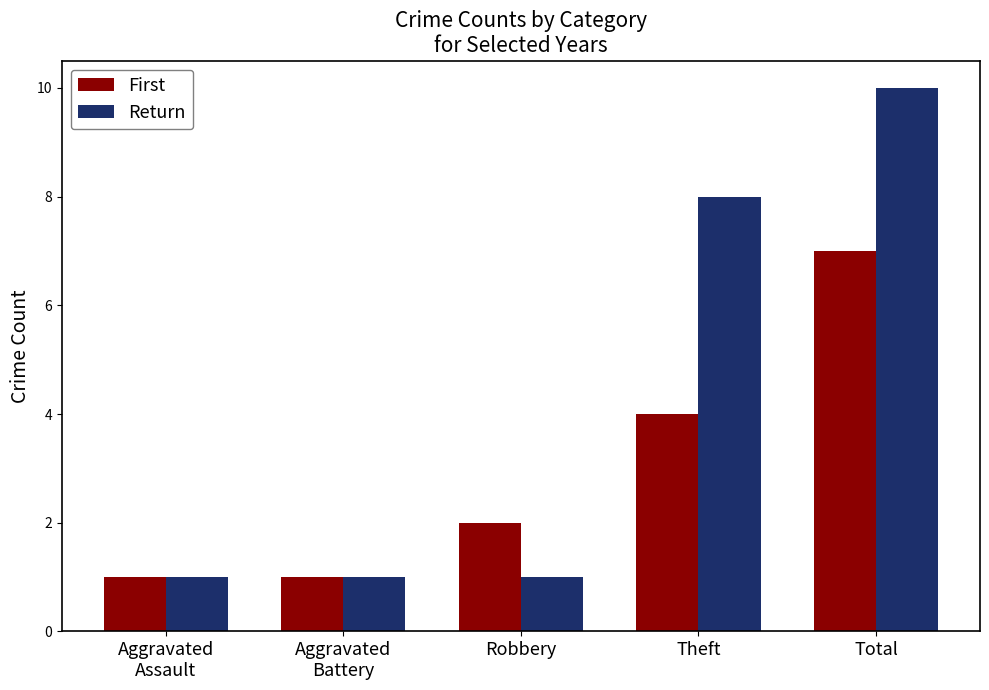

Reading right to left, extract all data points from this chart.

First: 7	4	2	1	1
Return: 10	8	1	1	1